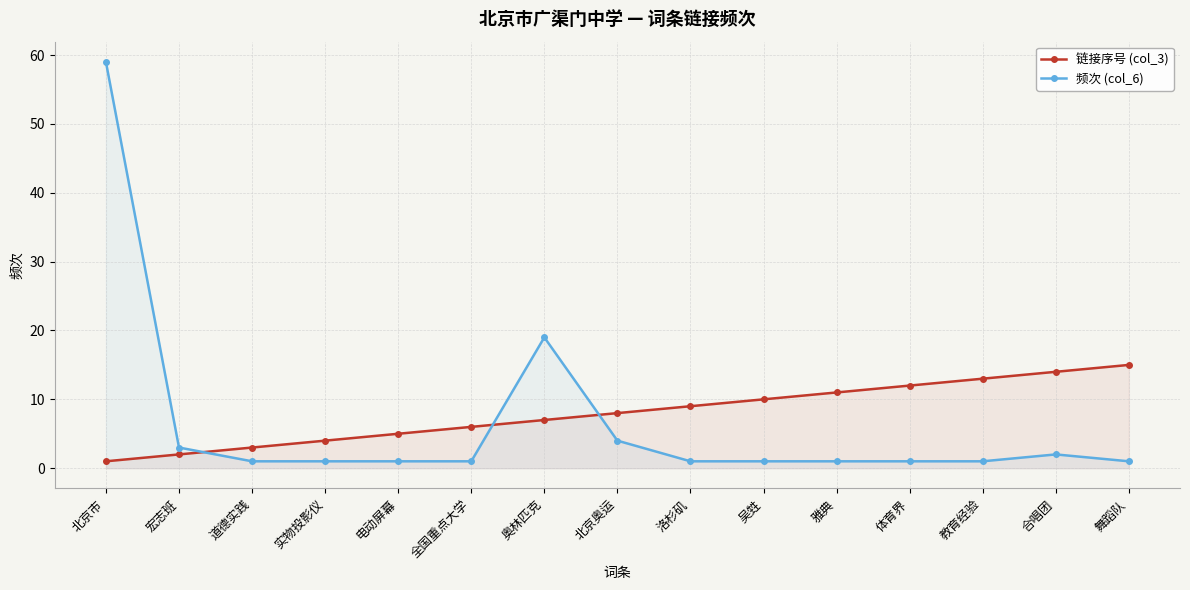

Which category has the lowest value across all series?

北京市